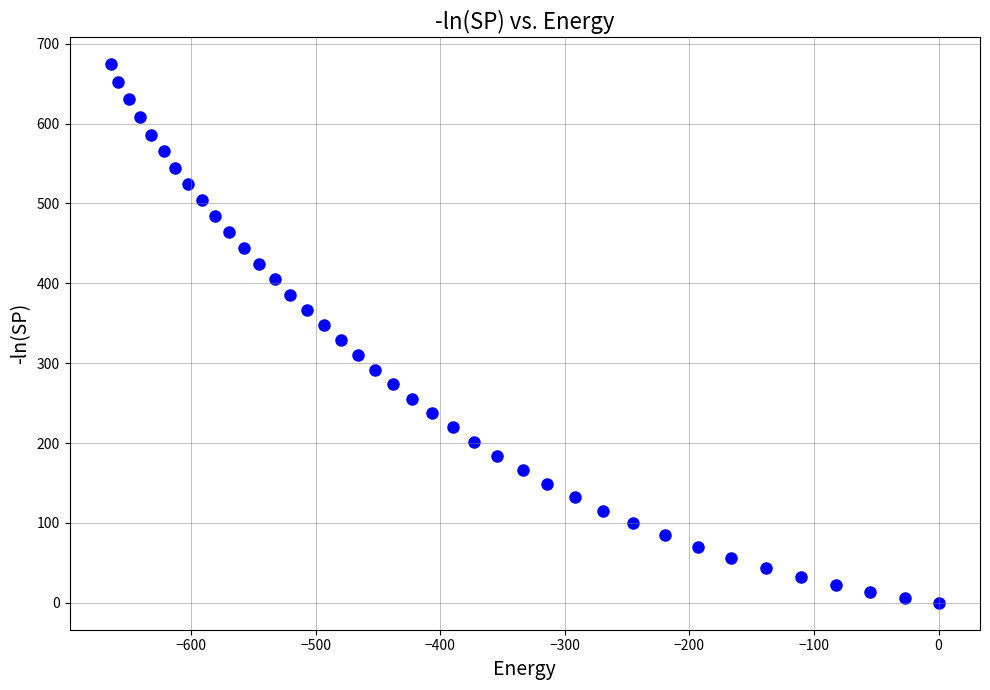

What is the range of Y values (max minus min)?

674.2